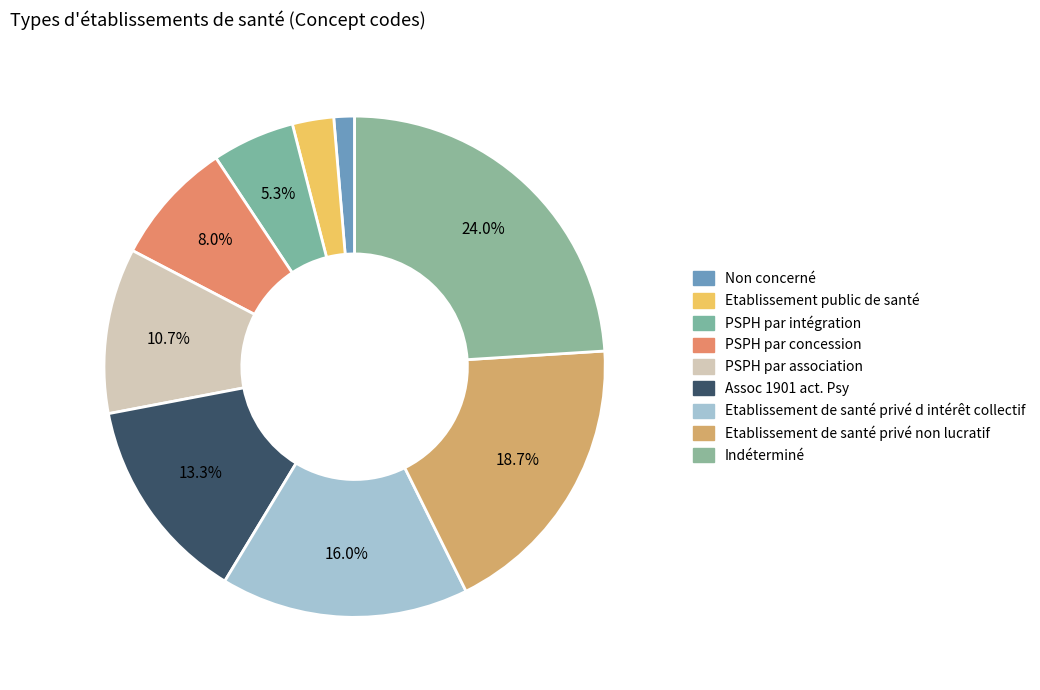

How many slices are in this pie chart?

9